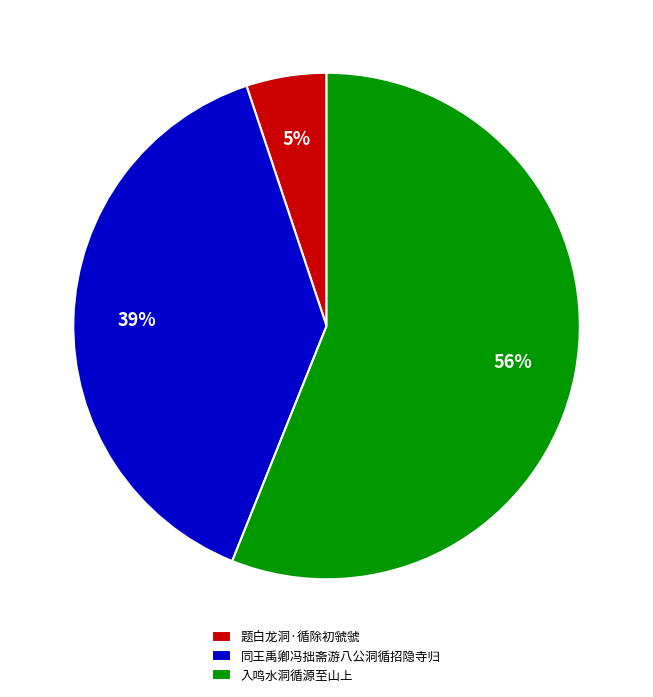

Which slice represents more than half of the pie?

入鸣水洞循源至山上